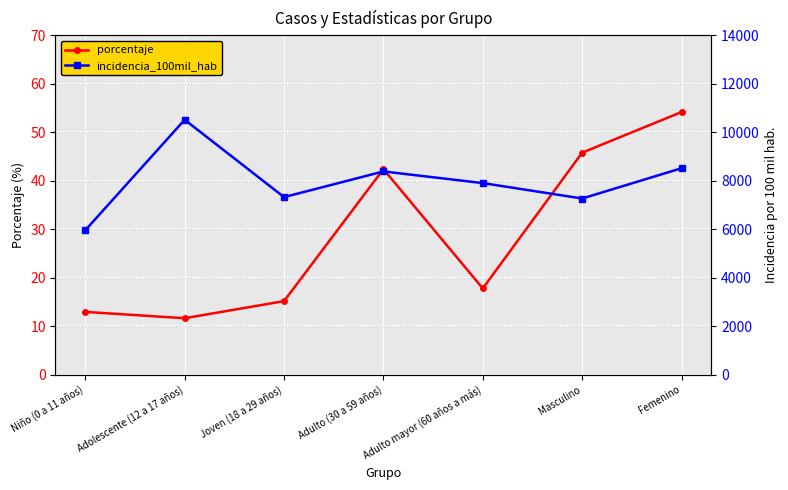

At which label does incidencia_100mil_hab reach its peak?

Adolescente (12 a 17 años)